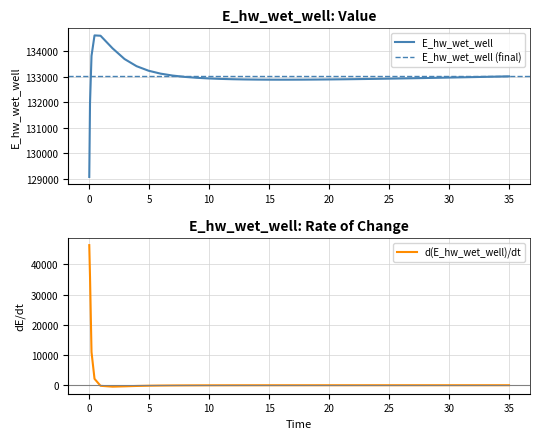

What is the value of the 31st point from the left?

133419.1